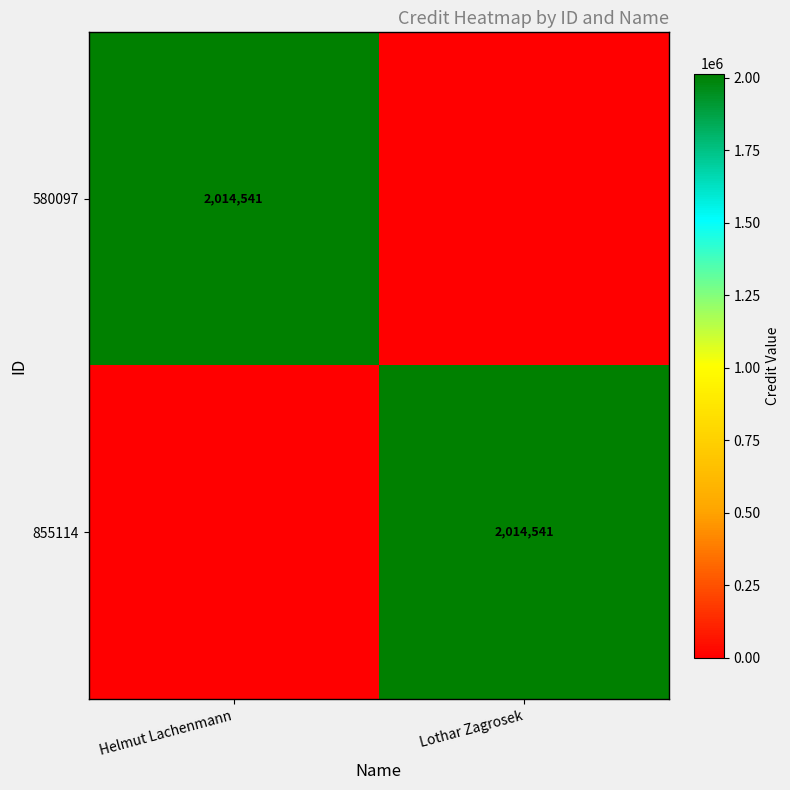

The 855114 series shows 2014541 at Lothar Zagrosek. True or false?

True